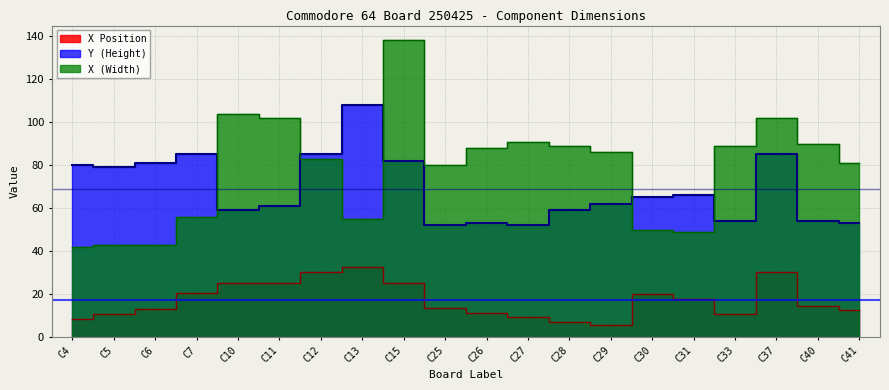

Which category has the highest value in the X (Width) series?

C15